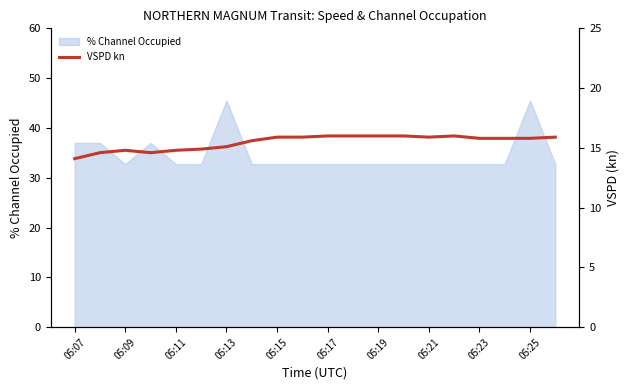

What is the minimum value shown in the chart?

14.1